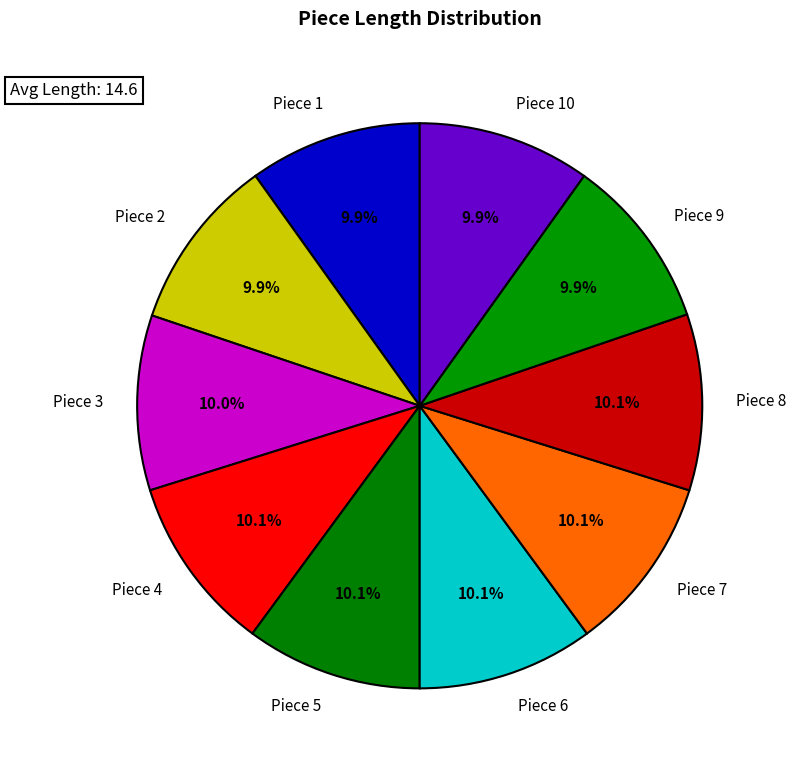

Count the number of slices in the pie.

10